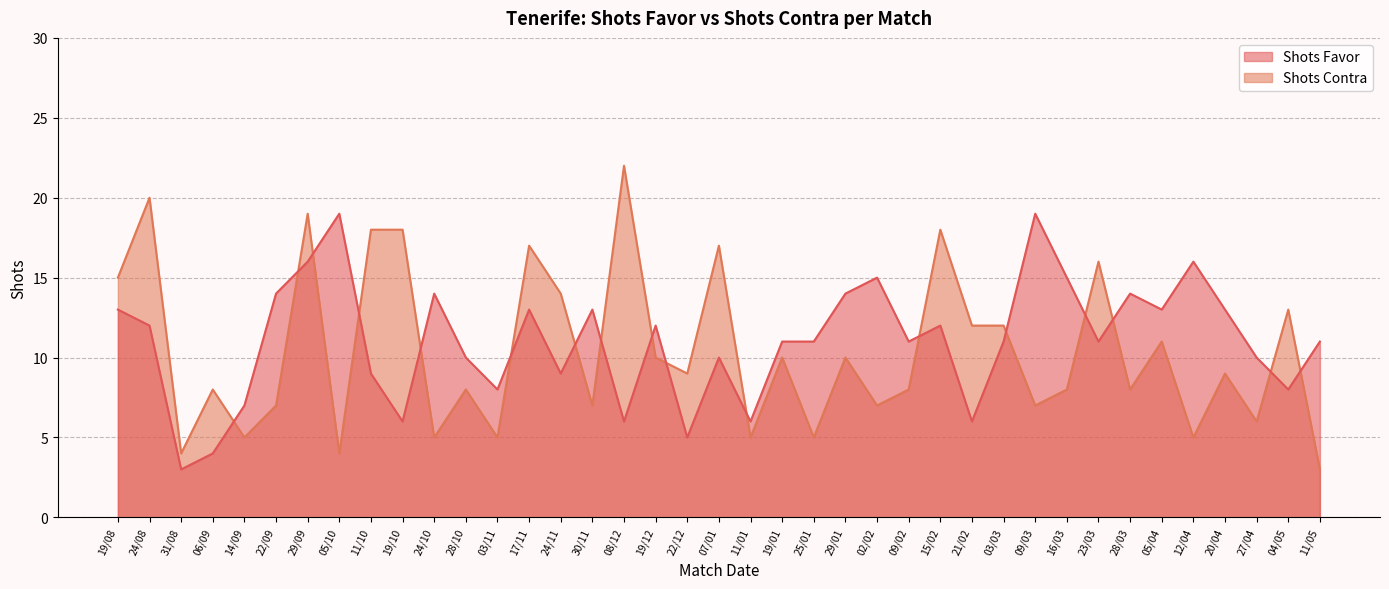

What value does the Shots Favor series have at 31/08, to the nearest 5?

5